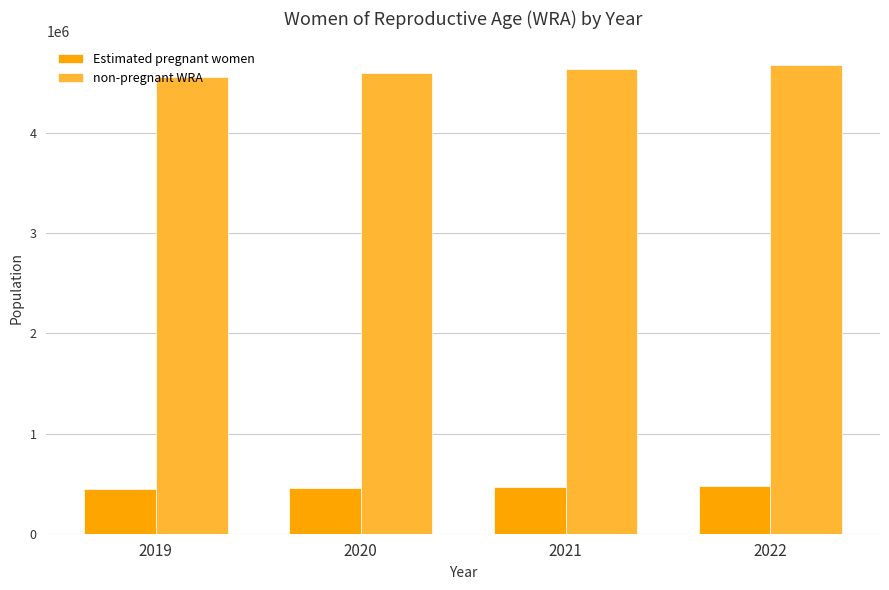

At how many categories does at least one series exceed 2407554?

4